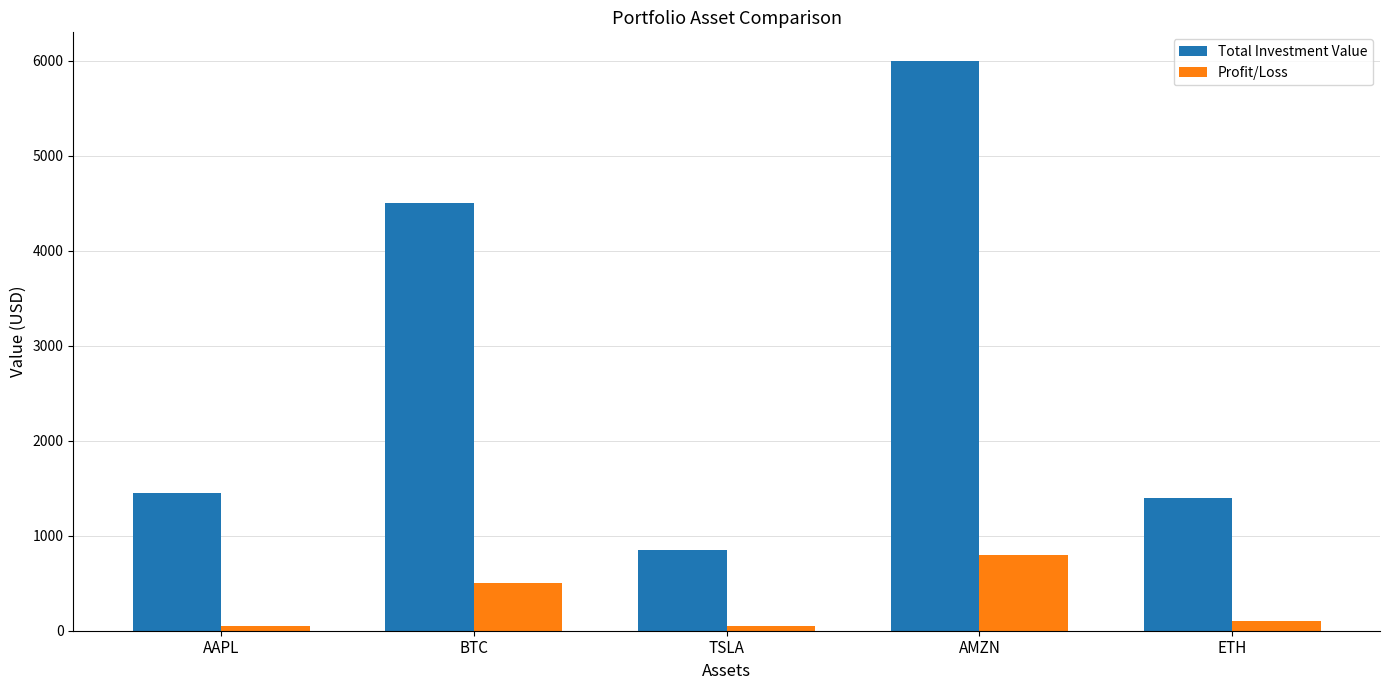

Which category has the highest value in the Profit/Loss series?

AMZN